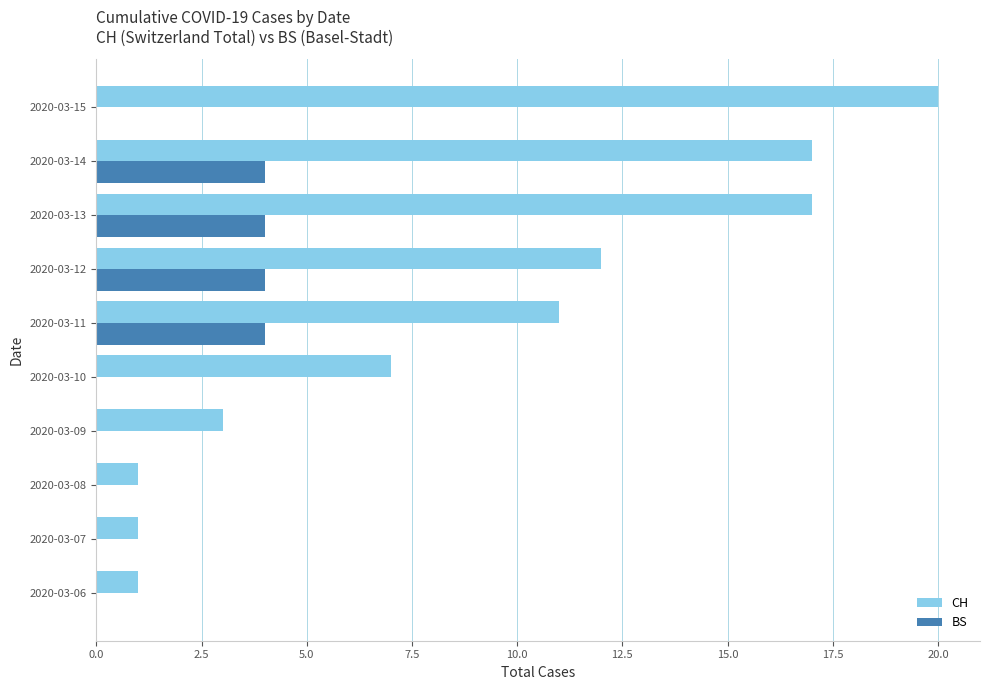

How many categories are shown in the chart?

10